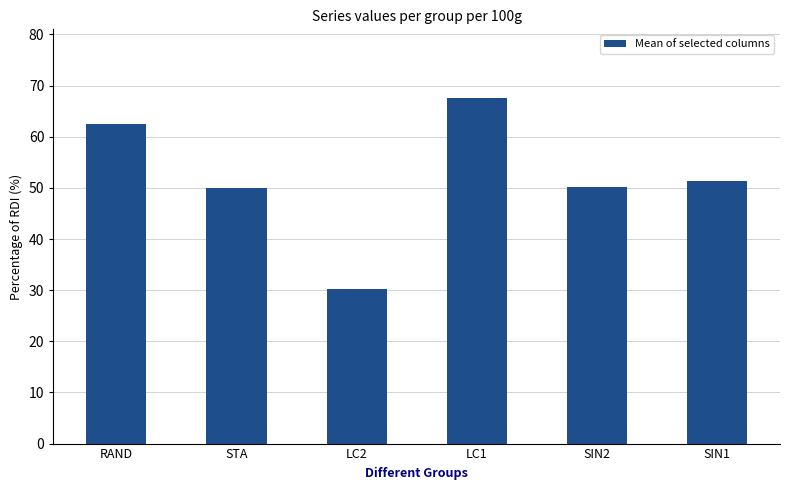

Which category has the highest value across all series?

LC1